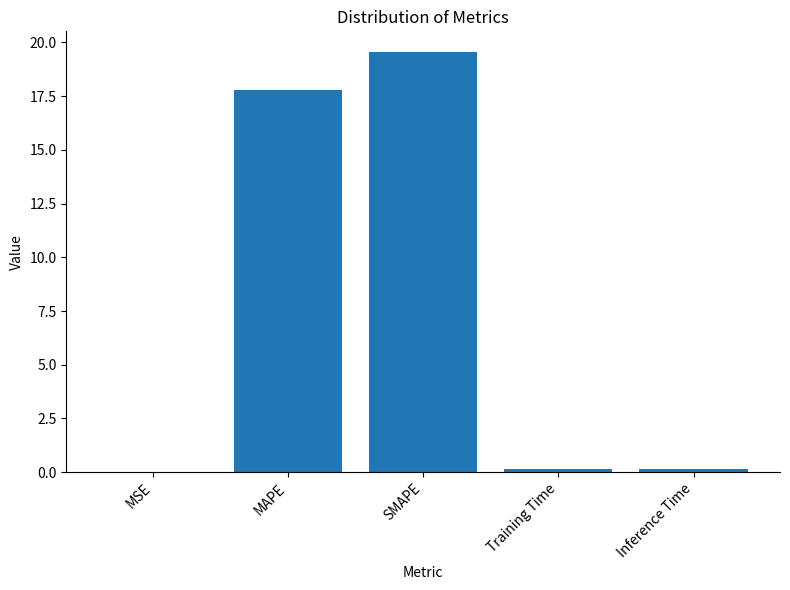

What is the greatest value displayed?

19.5